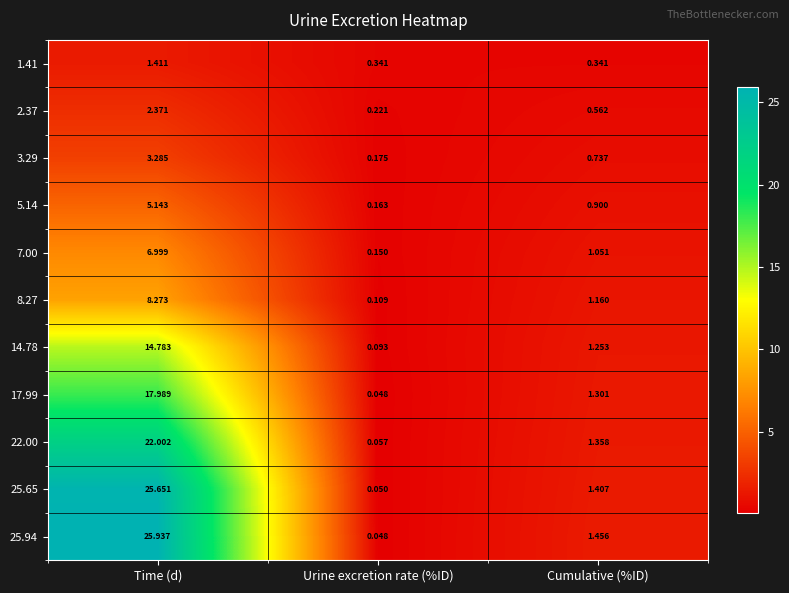

At which label is 7.00 closest to 3?

Cumulative (%ID)